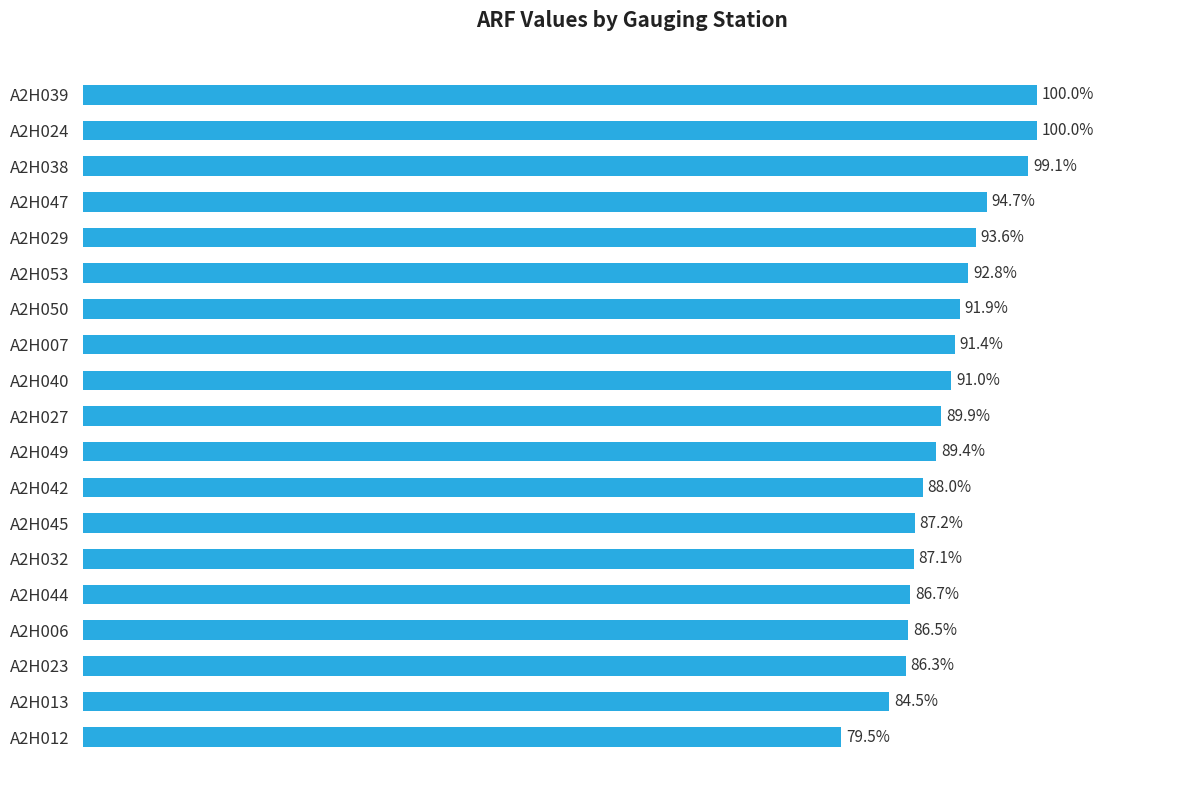

What is the label of the 15th bar from the bottom?

A2H029